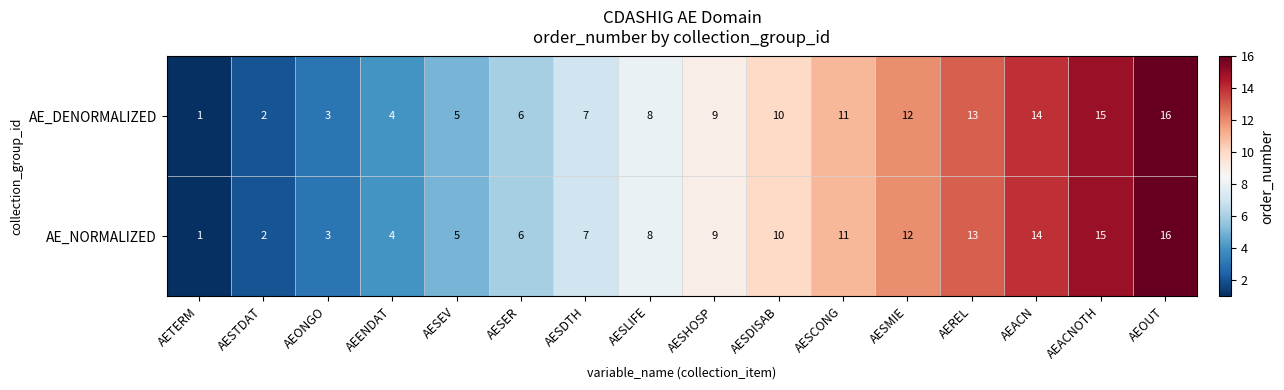

How many categories are shown in the chart?

16